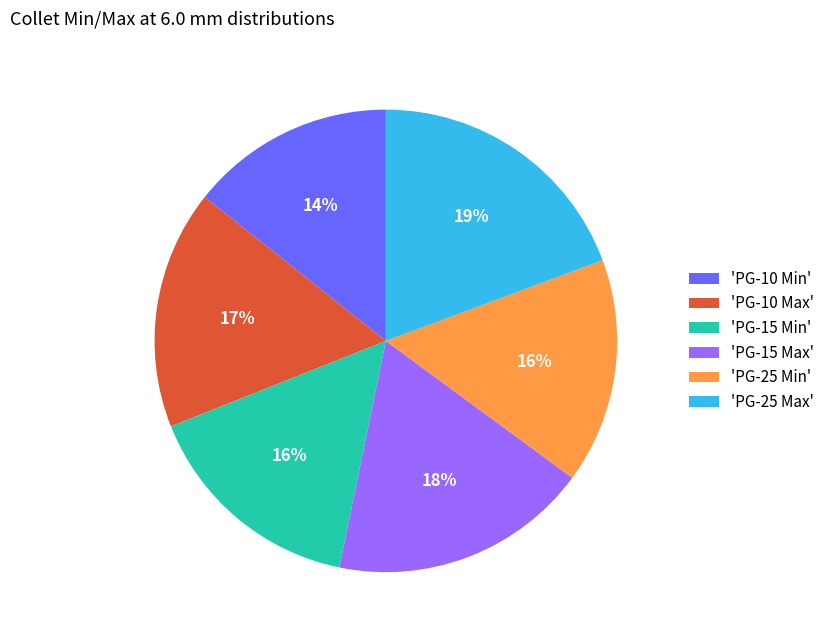

To the nearest percent, what portion does 'PG-25 Max' represent?

19%